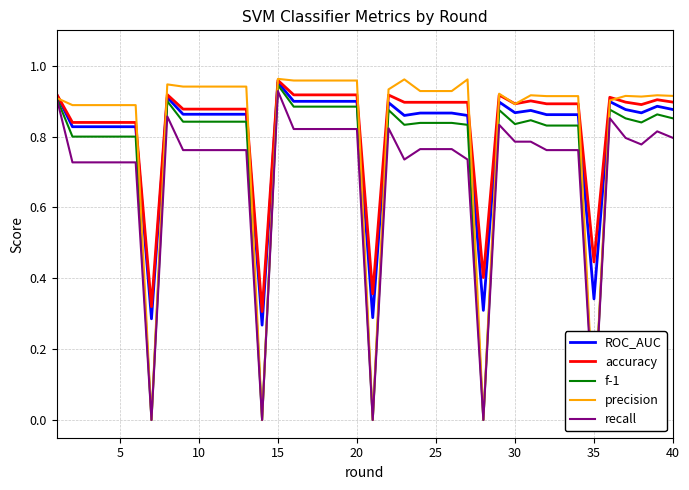

What is the minimum value for ROC_AUC?

0.3